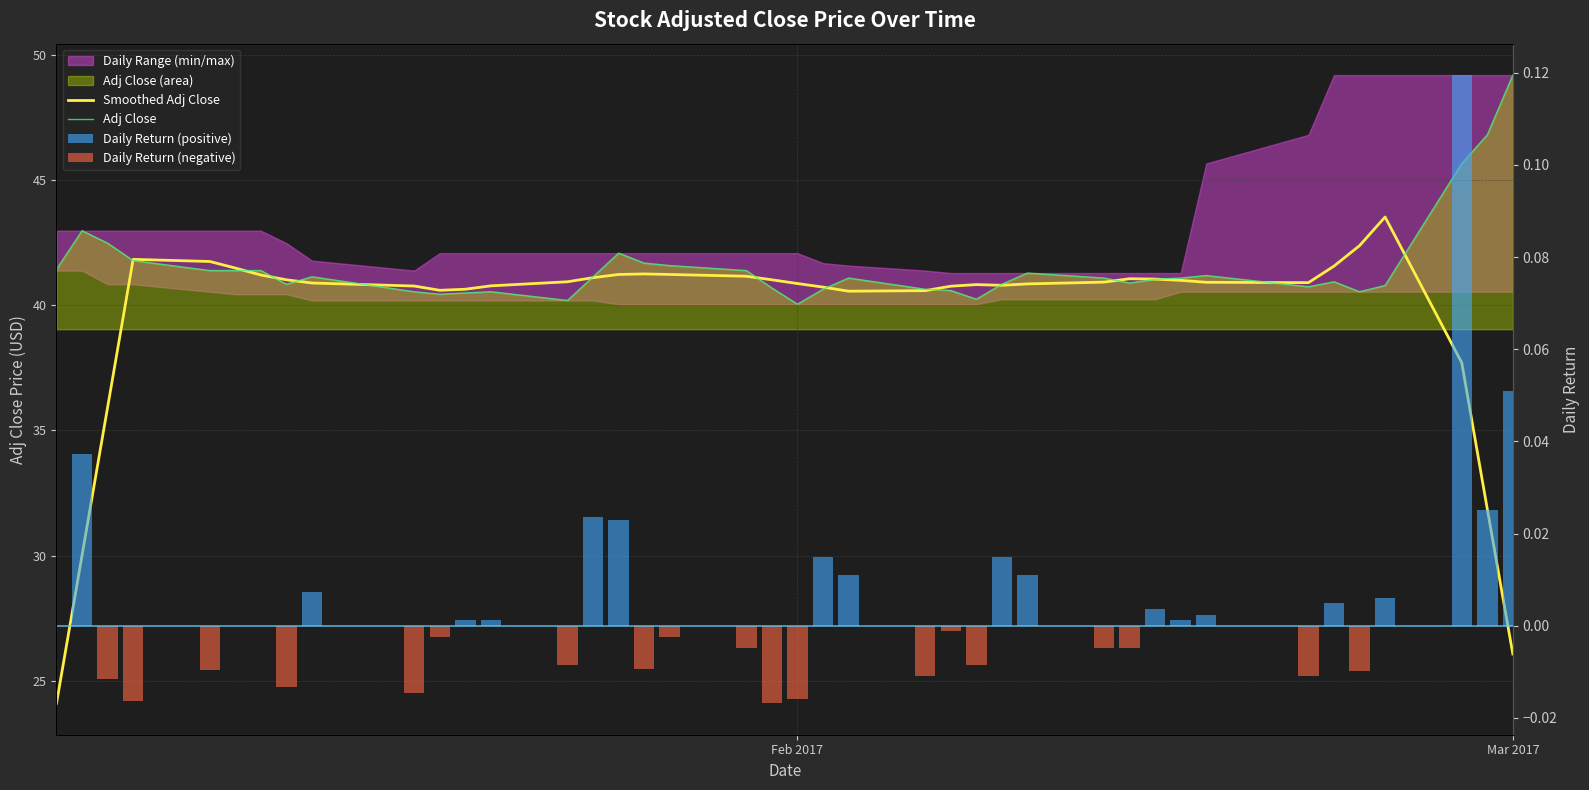

Which series has the largest range (max minus min)?

Smoothed Adj Close